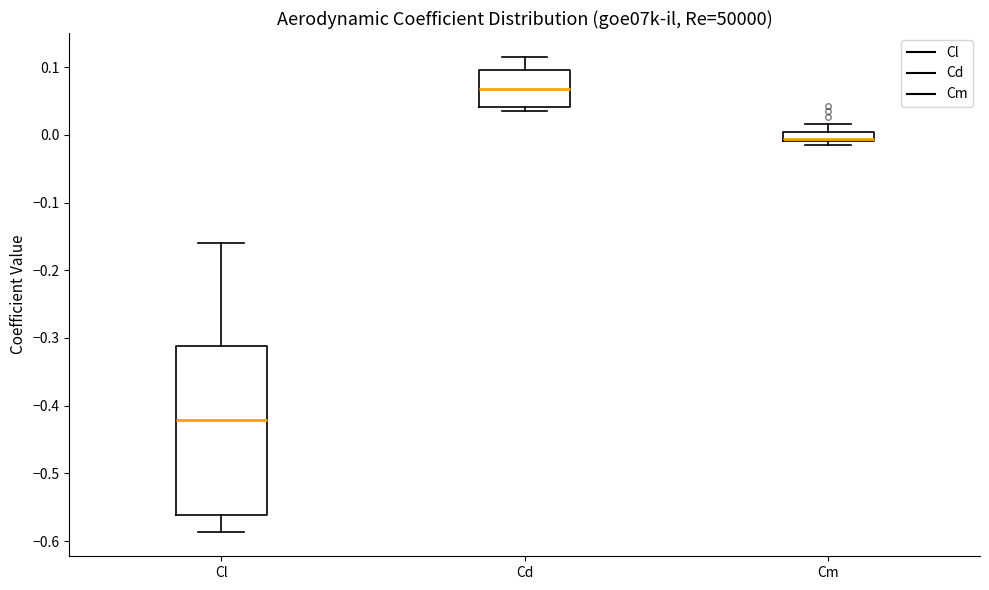

Which box's median line is the highest?

Cd